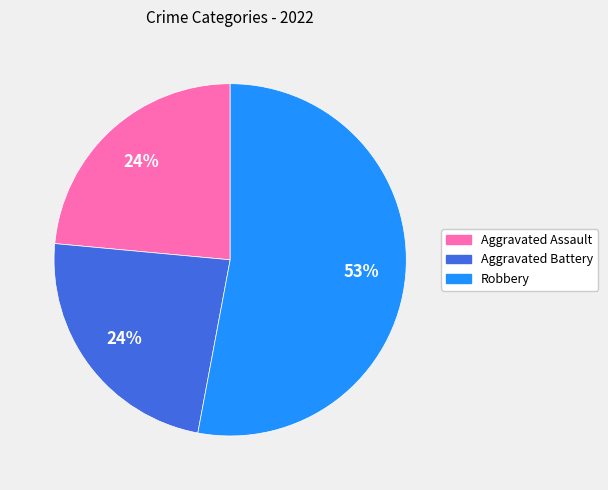

To the nearest percent, what is the average slice percentage?

33%